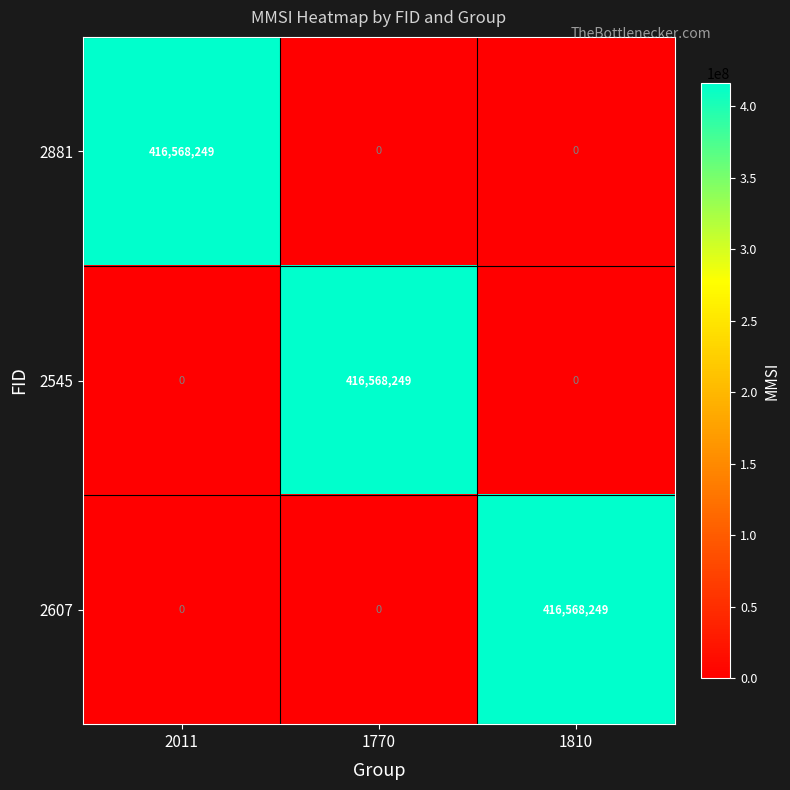

What is the total value across all series at 1770?

416568249